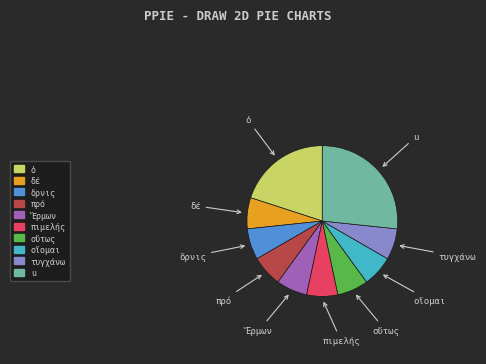

Which category has the biggest portion of the pie?

u